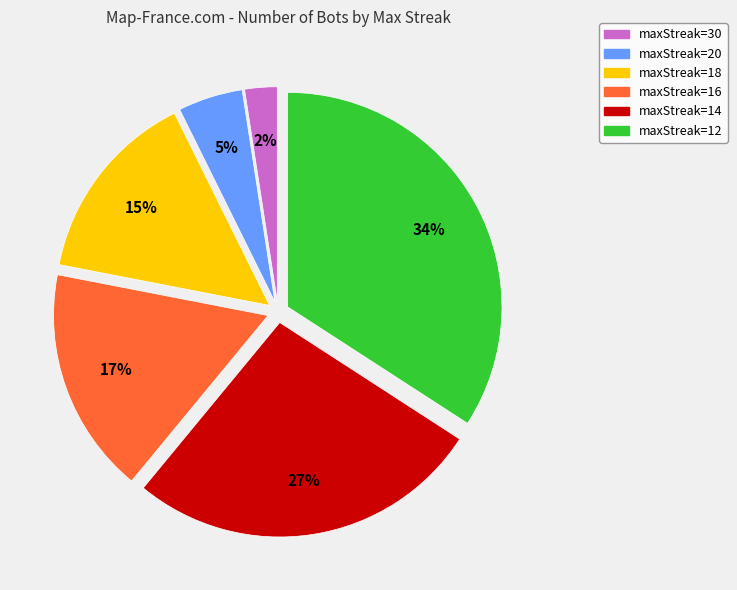

To the nearest percent, what is the average slice percentage?

17%